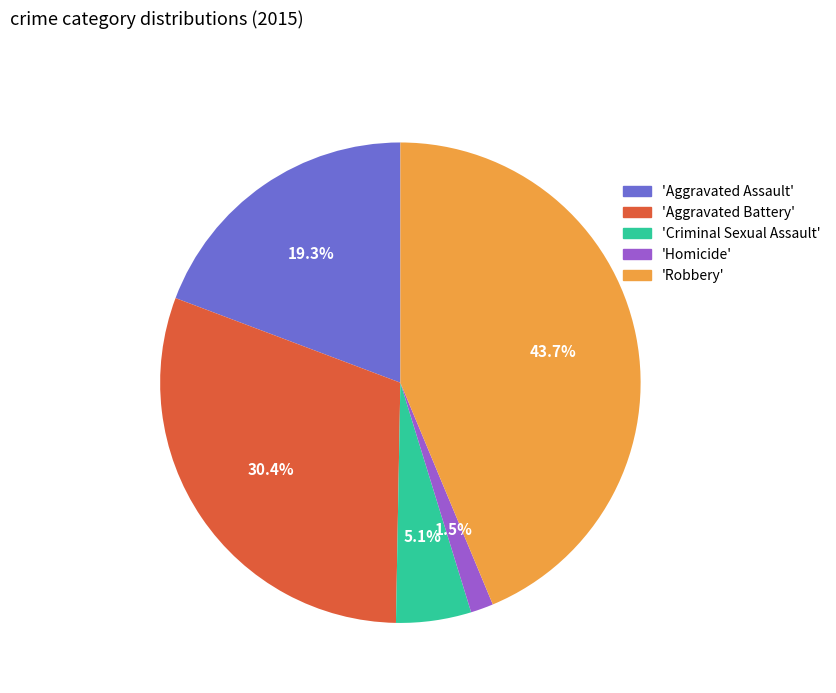

Which has a higher value, 'Robbery' or 'Homicide'?

'Robbery'